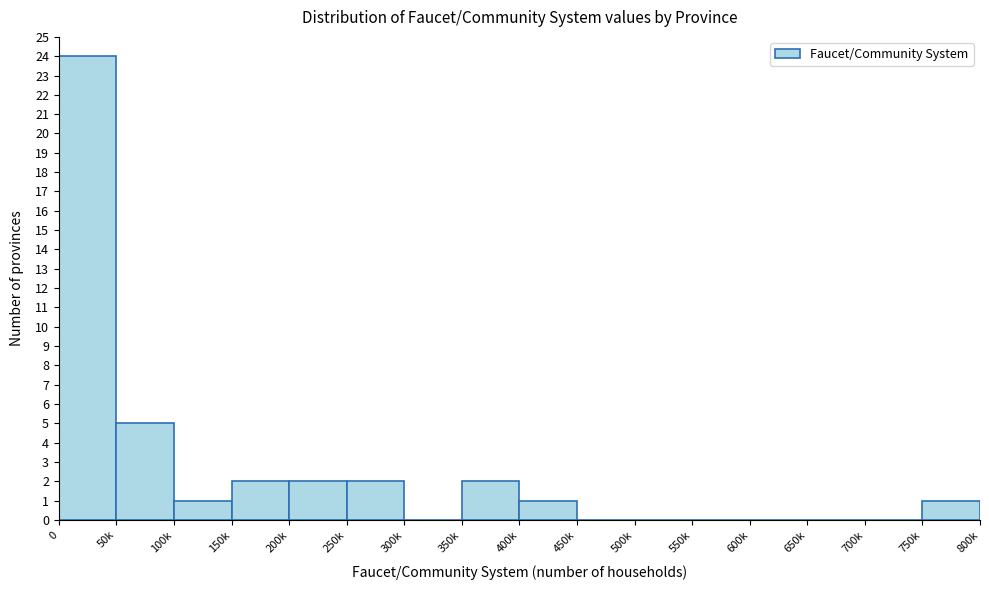

Reading right to left, transcribe all the data shown in this chart.

750k=1	700k=0	650k=0	600k=0	550k=0	500k=0	450k=0	400k=1	350k=2	300k=0	250k=2	200k=2	150k=2	100k=1	50k=5	0=24